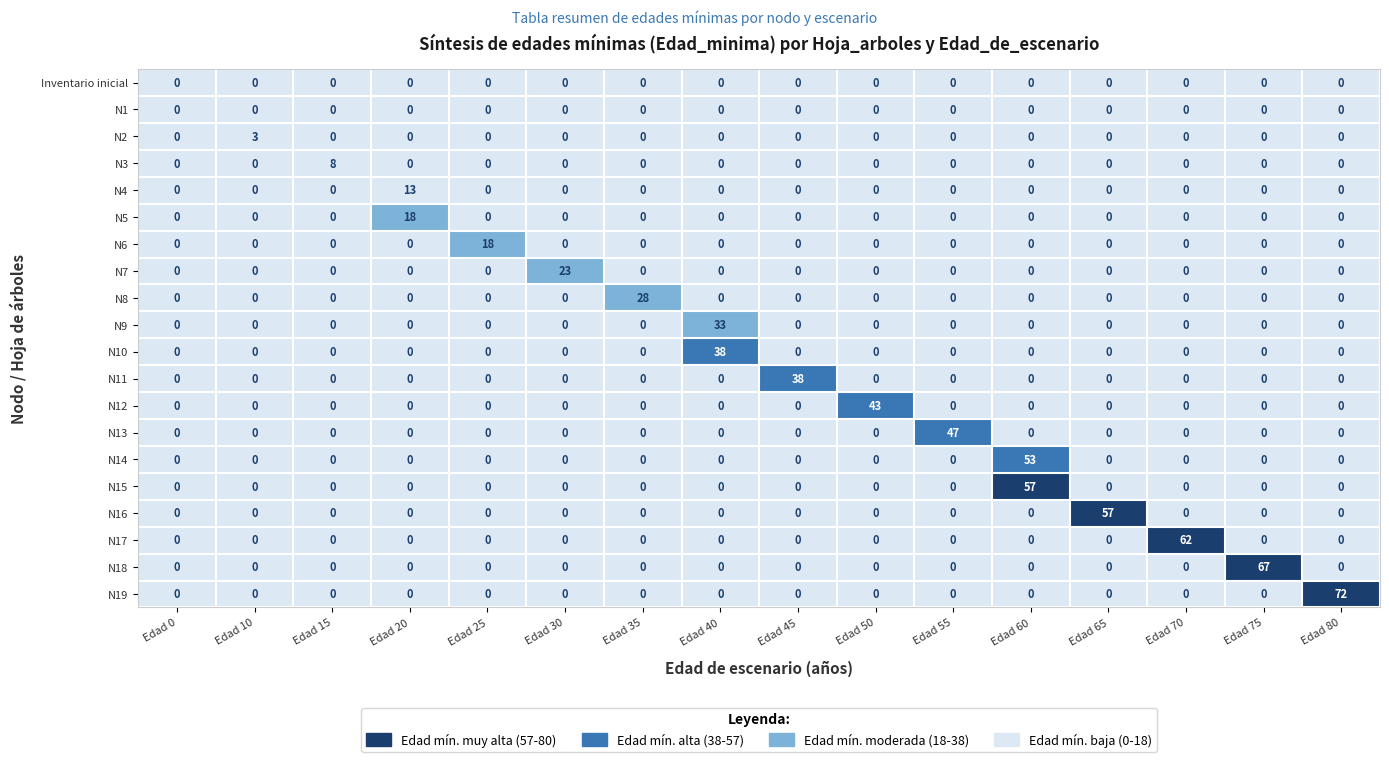

What is the total value across all series at Edad 40?

71